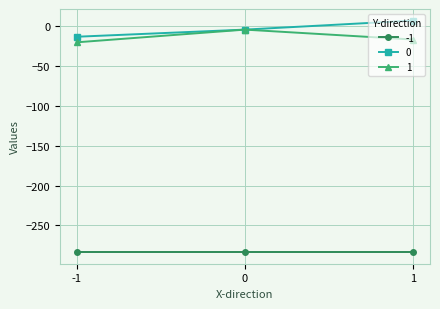

The value of -1 at 1 is -181.8. True or false?

False